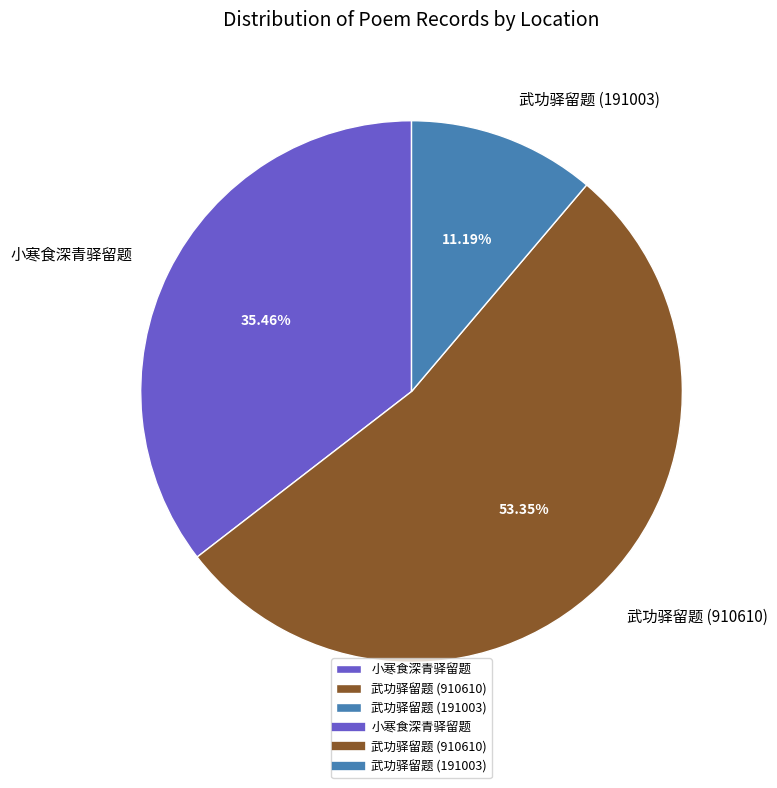

To the nearest percent, what percentage of the pie is 武功驿留题 (910610)?

53%